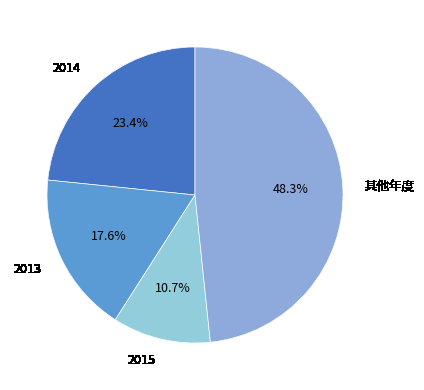

Is there any slice that represents more than half of the pie?

No